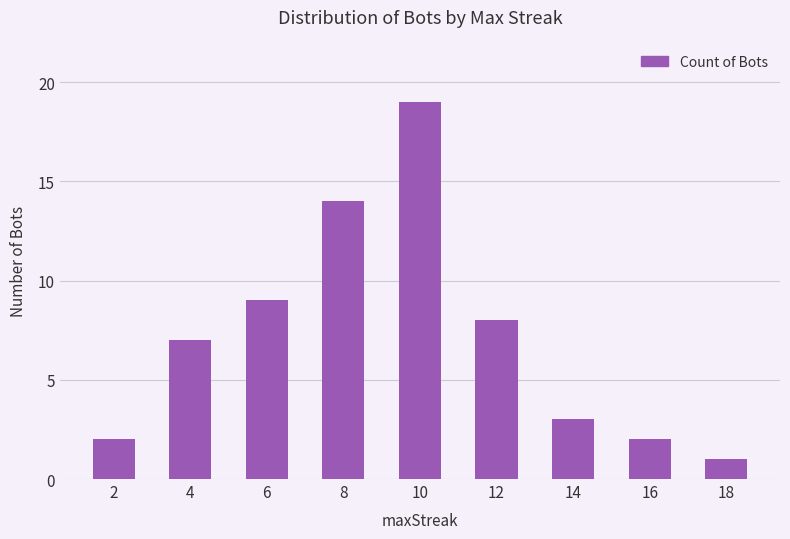

What is the average value?

7